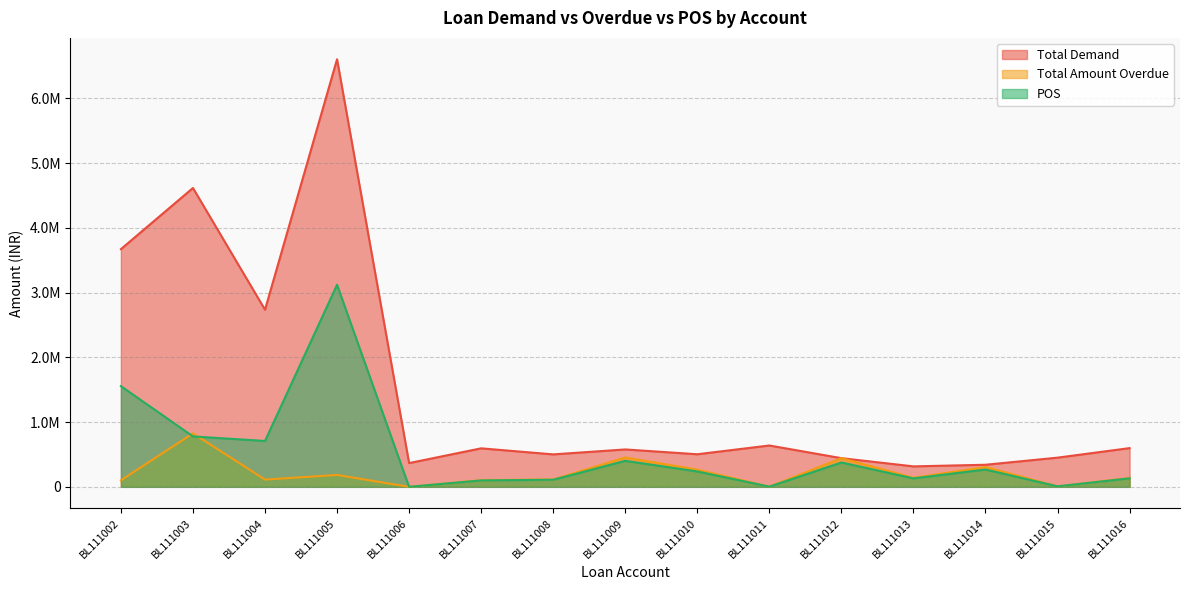

What are all the series names shown in the legend?

Total Demand, Total Amount Overdue, POS